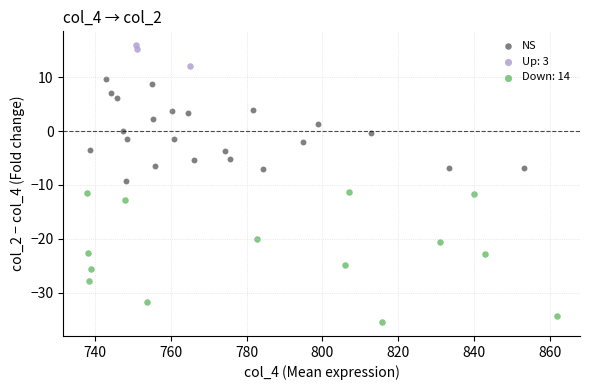

Which series contains the lowest Y value?

Down: 14